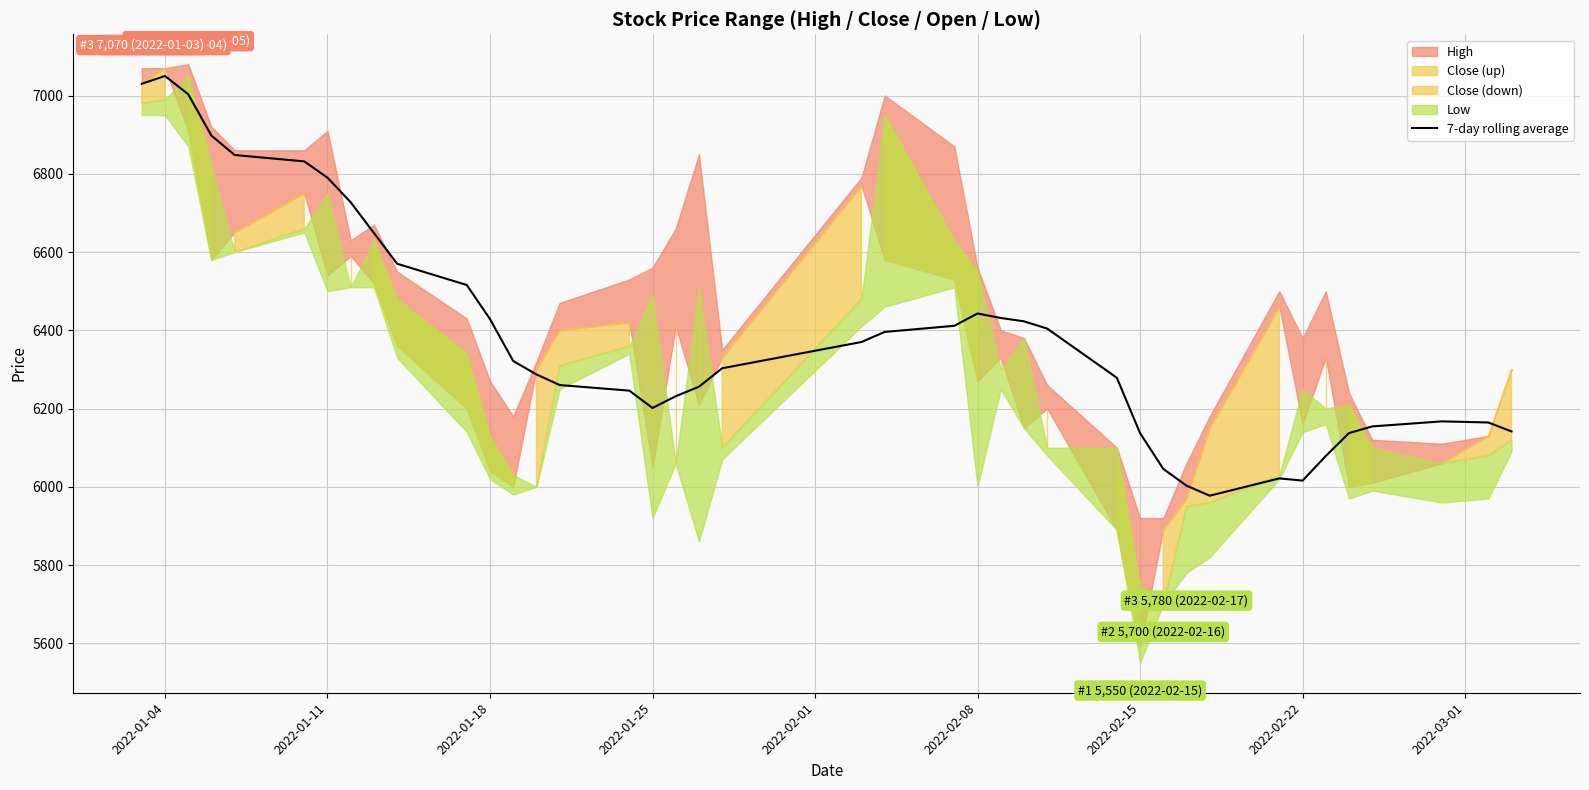

What is the highest value of the 7-day rolling average series?

7050.0